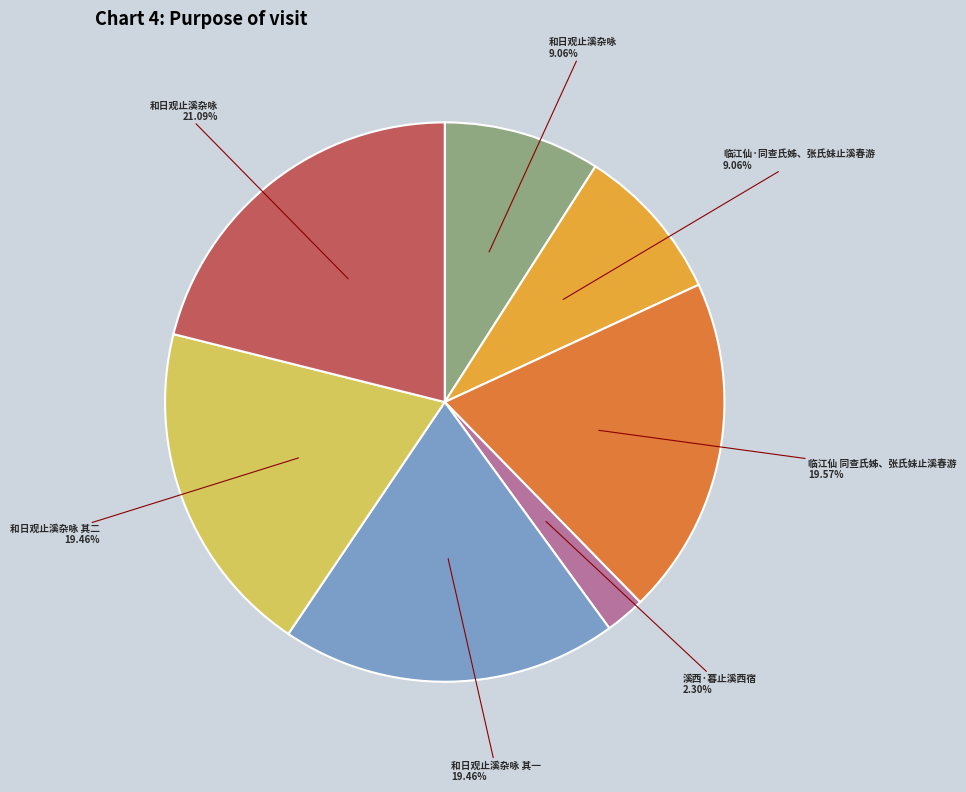

Does any single category account for the majority?

No